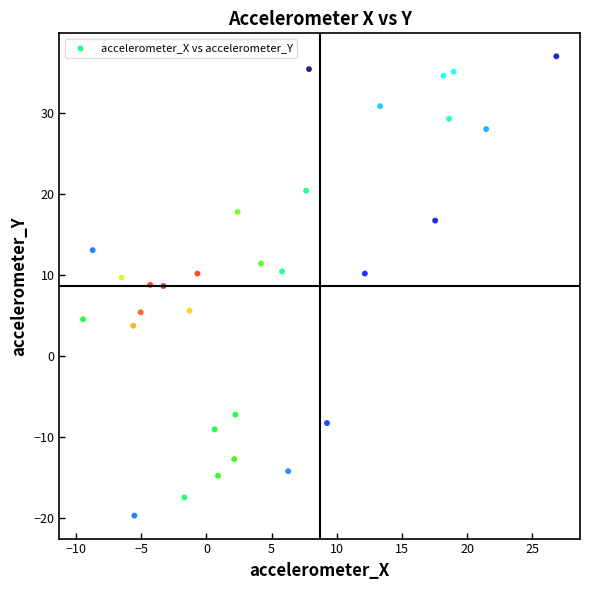

What is the range of Y values (max minus min)?

56.8